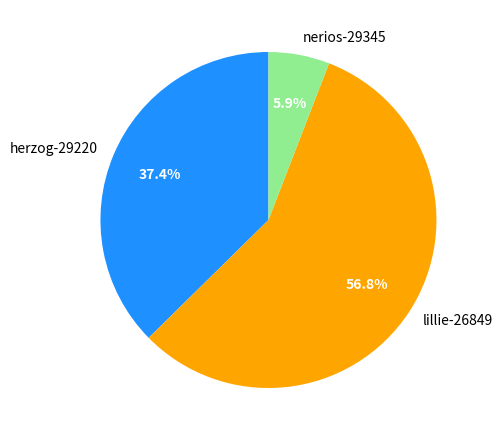

True or false: nerios-29345 accounts for 1% of the total.

False